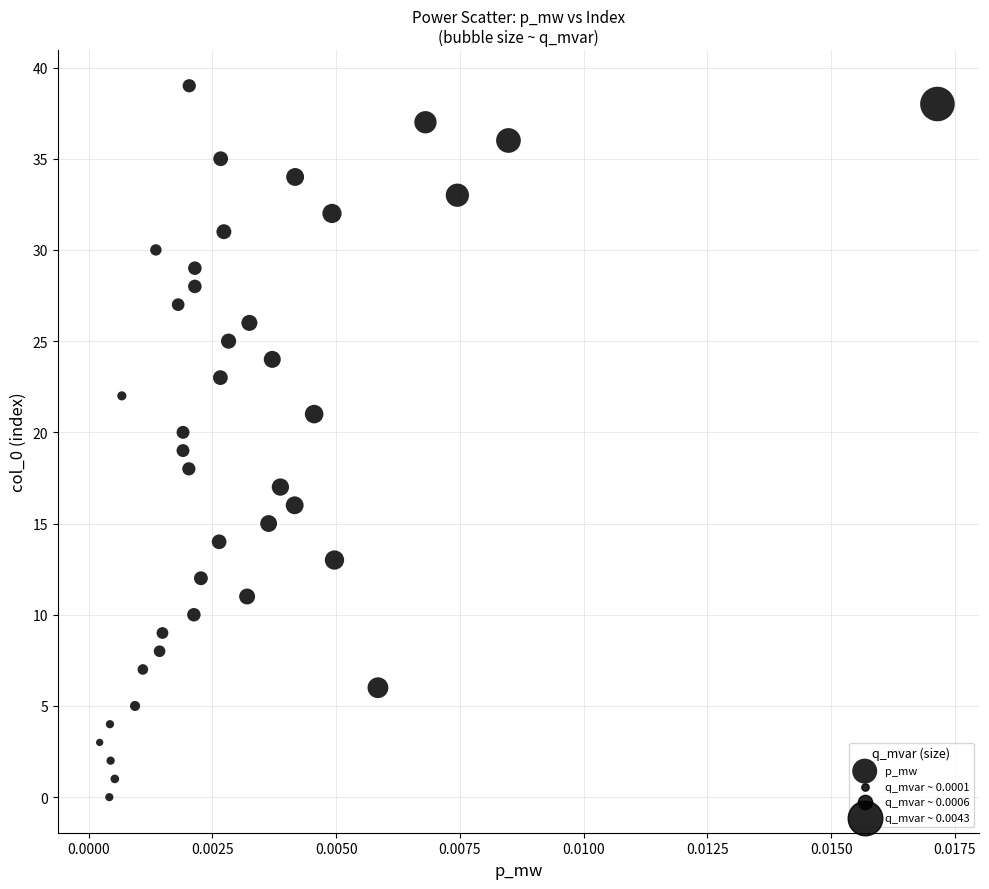

How many points are shown in the scatter plot?

40